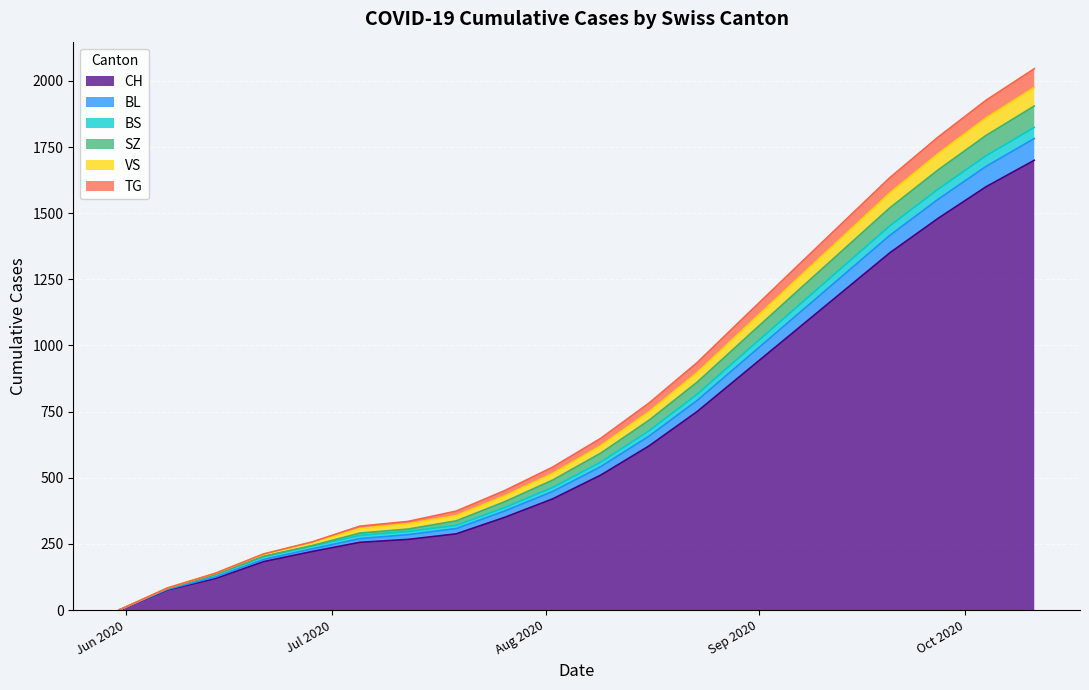

Does the chart display data point markers on the line(s)?

No